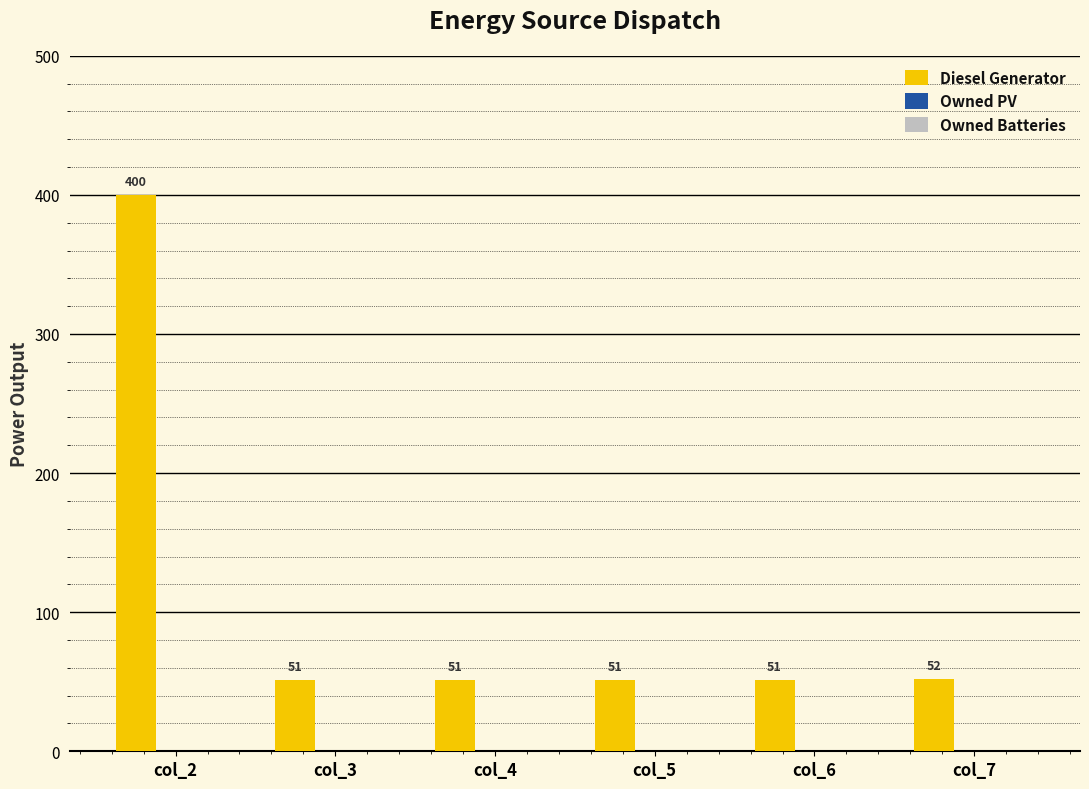

What is the change in value from col_2 to col_4?

-349